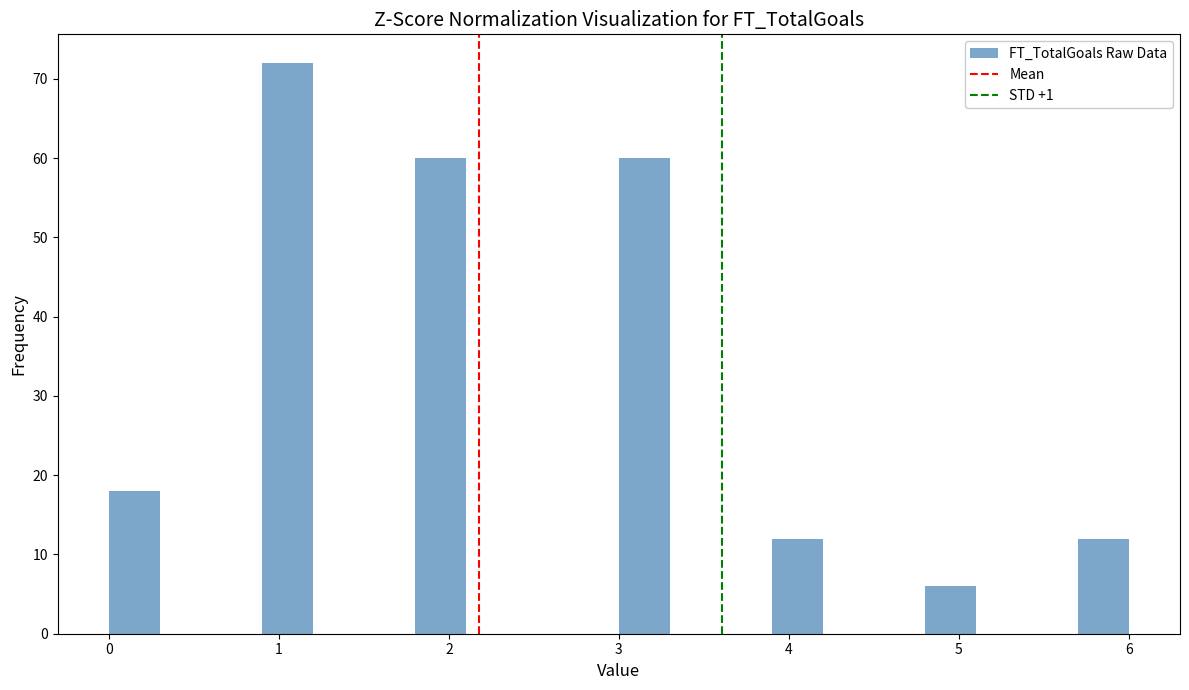

Read against the x-axis, roughly where is the centre of the tallest bar?

1.1